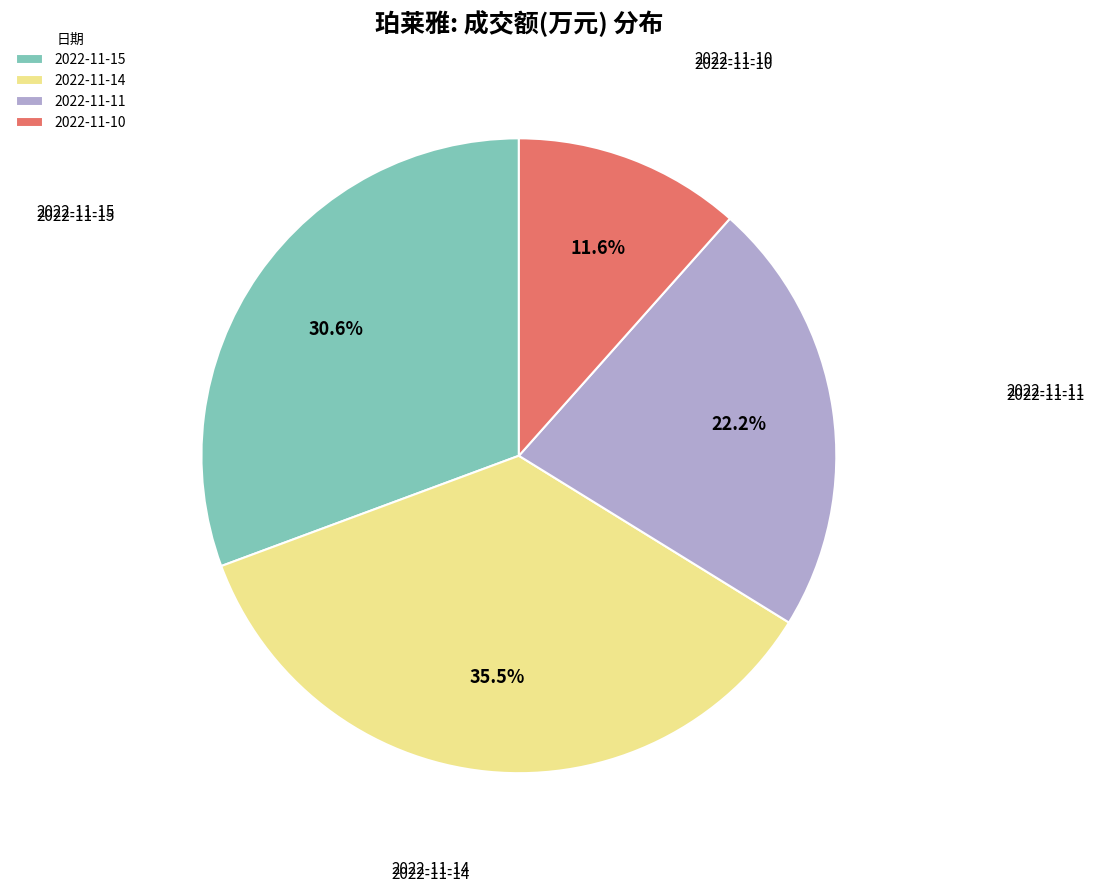

Between 2022-11-11 and 2022-11-10, which is larger?

2022-11-11